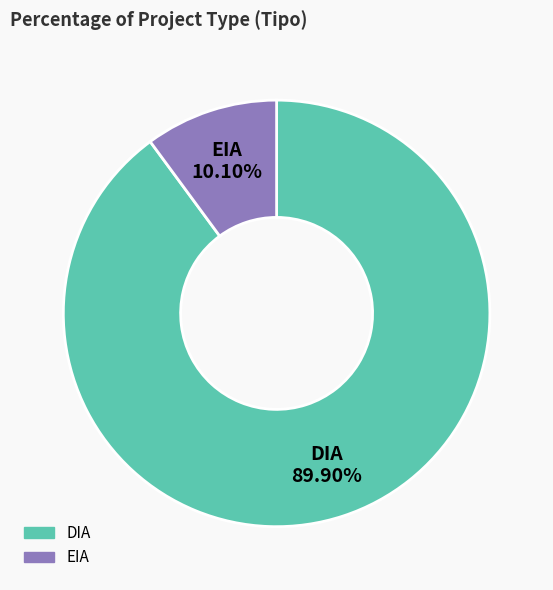

To the nearest percent, what is the difference between the DIA and EIA slice percentages?

80%